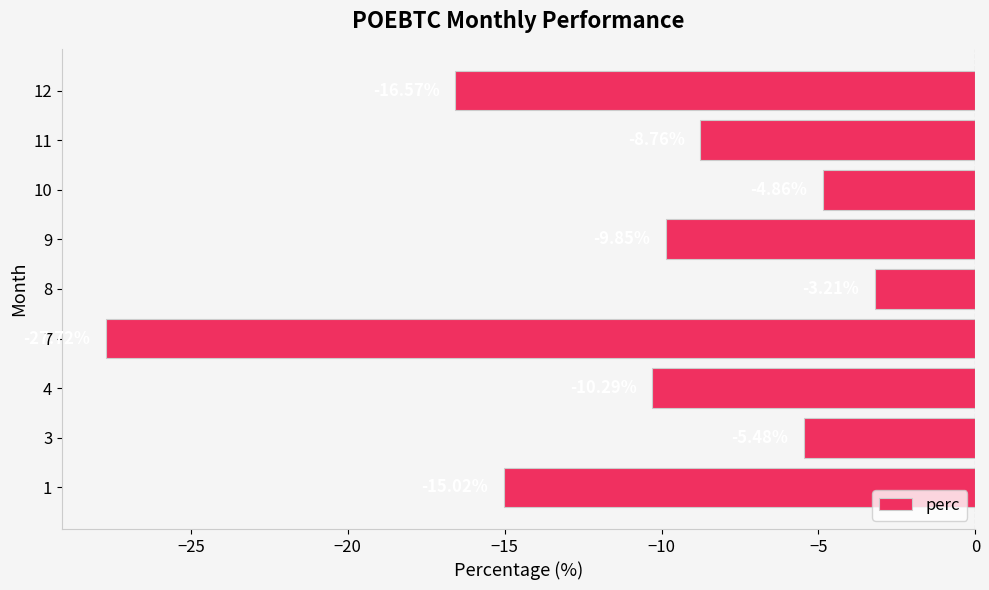

What is the change in value from 3 to 12?

-11.1